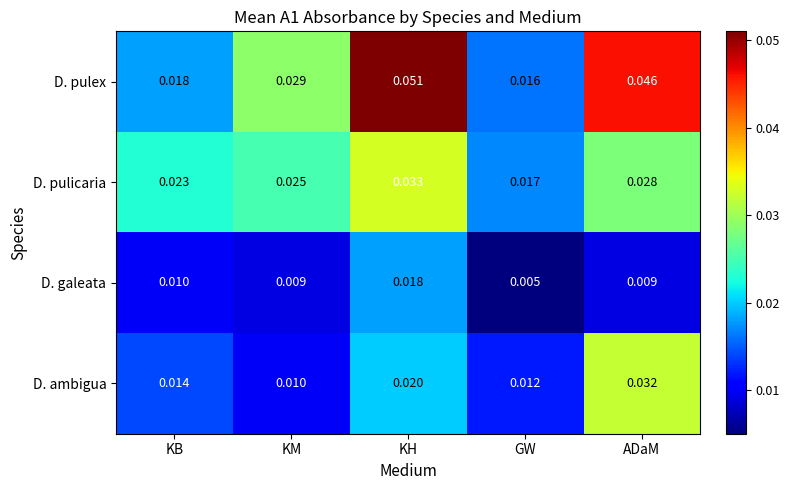

List the series in order of their overall mean, lowest first.

D. galeata, D. ambigua, D. pulicaria, D. pulex